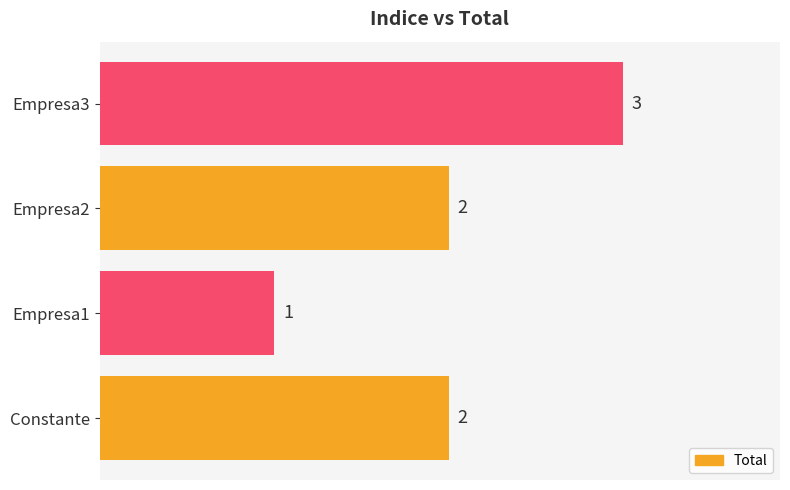

What is the sum of all values?

8